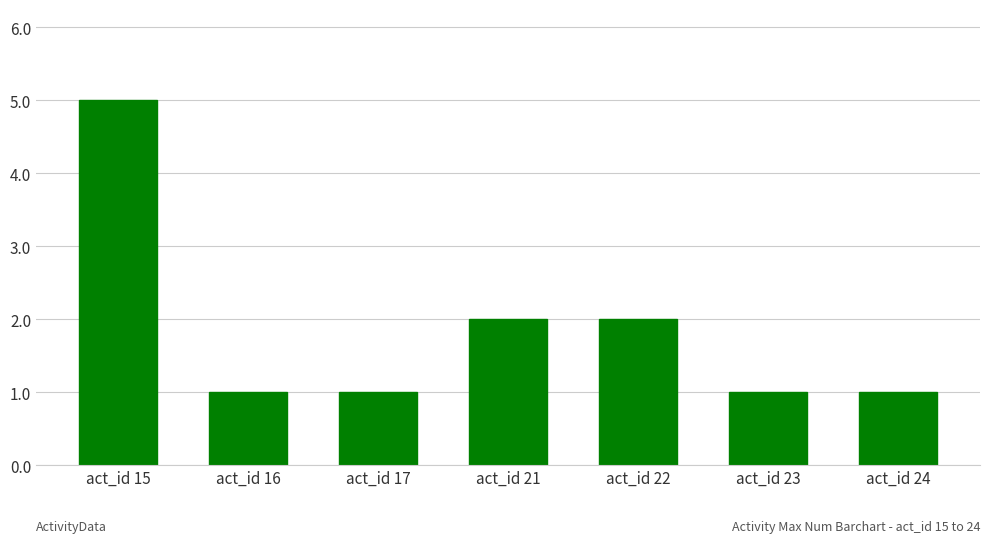

What is the maximum value shown in the chart?

5